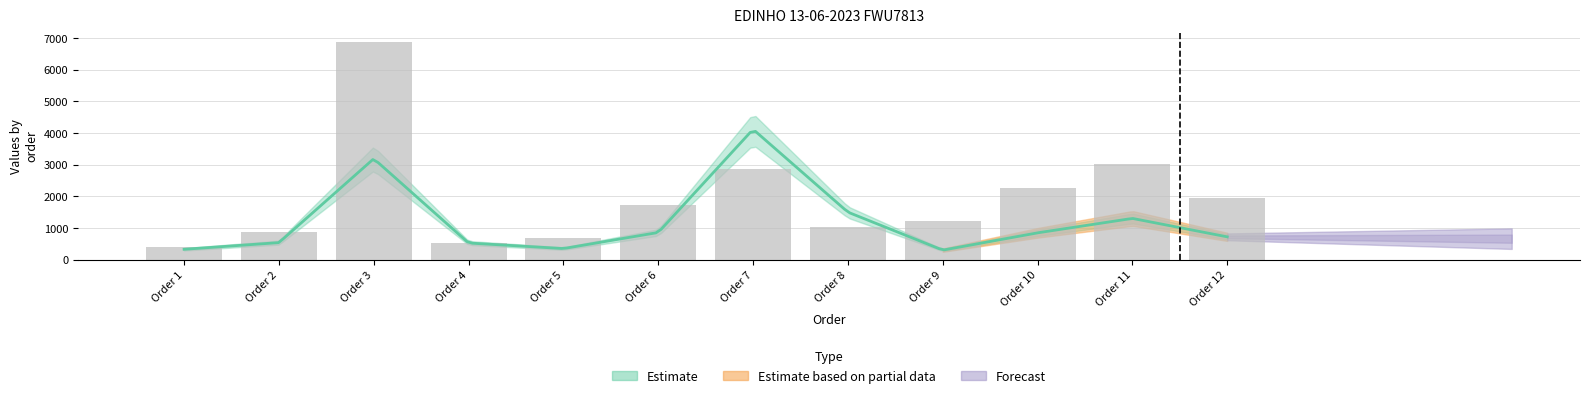

What is the sum of all values?

23412.8